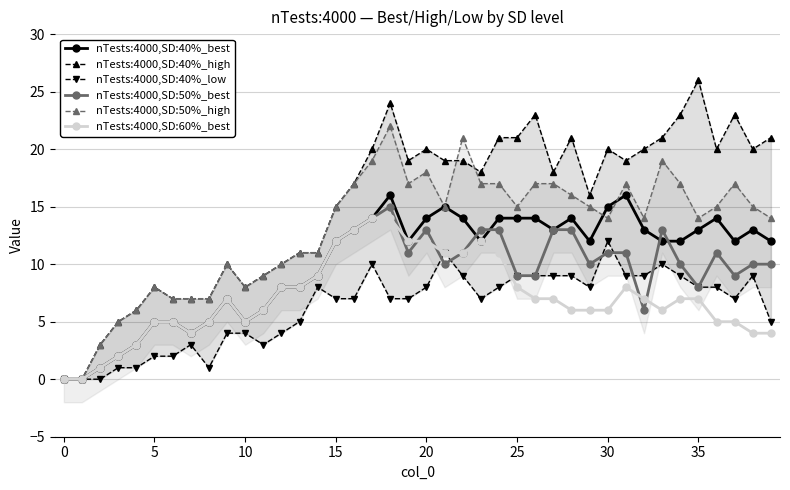

At which category is the sum across all series the highest?

18